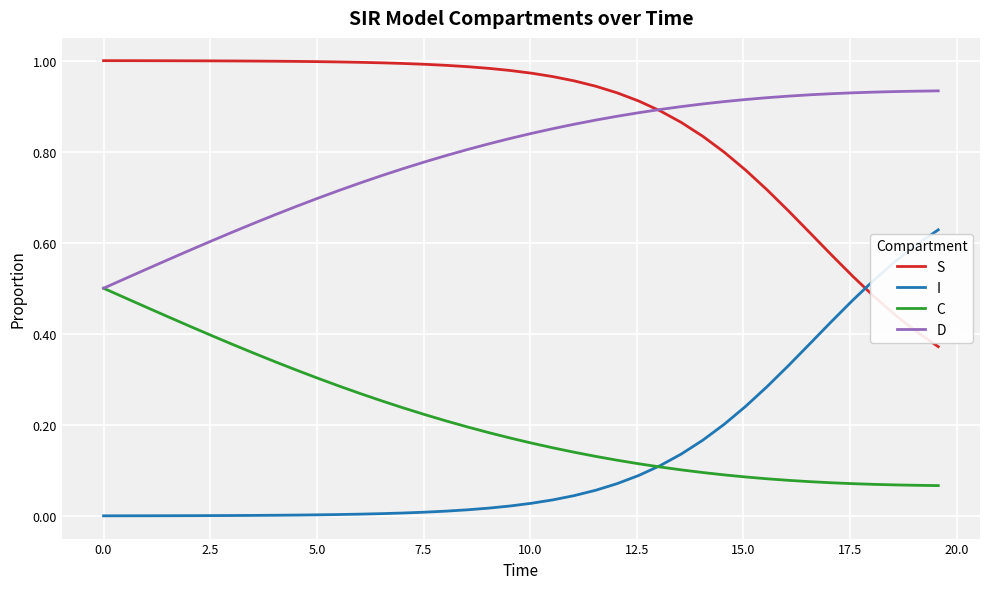

How many intersections are there between S and I?

1